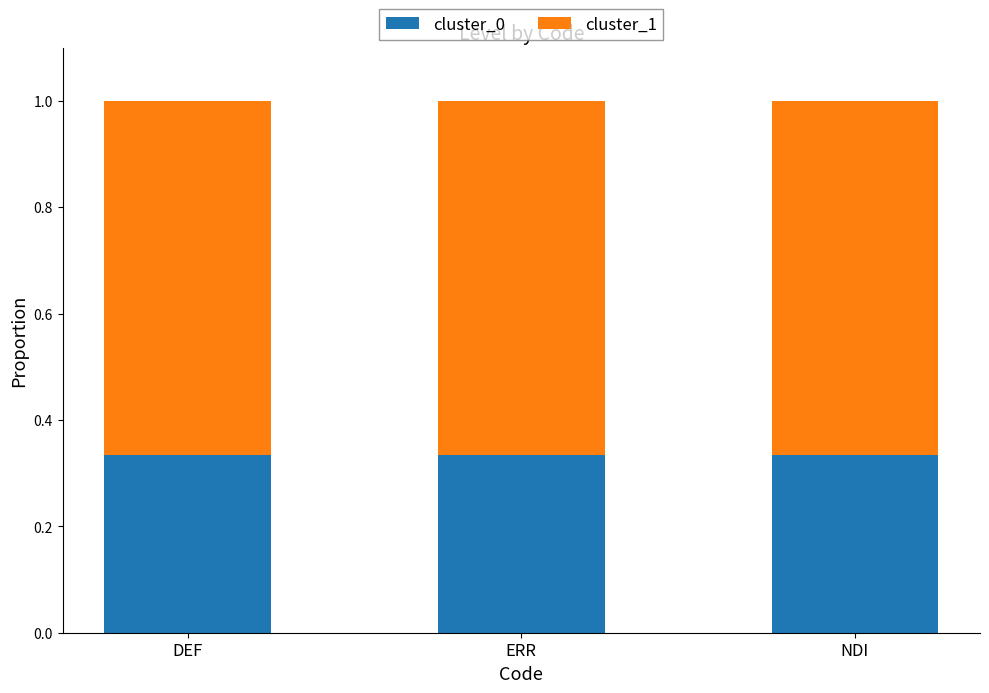

Is it true that cluster_0 equals 0.5 at ERR?

False